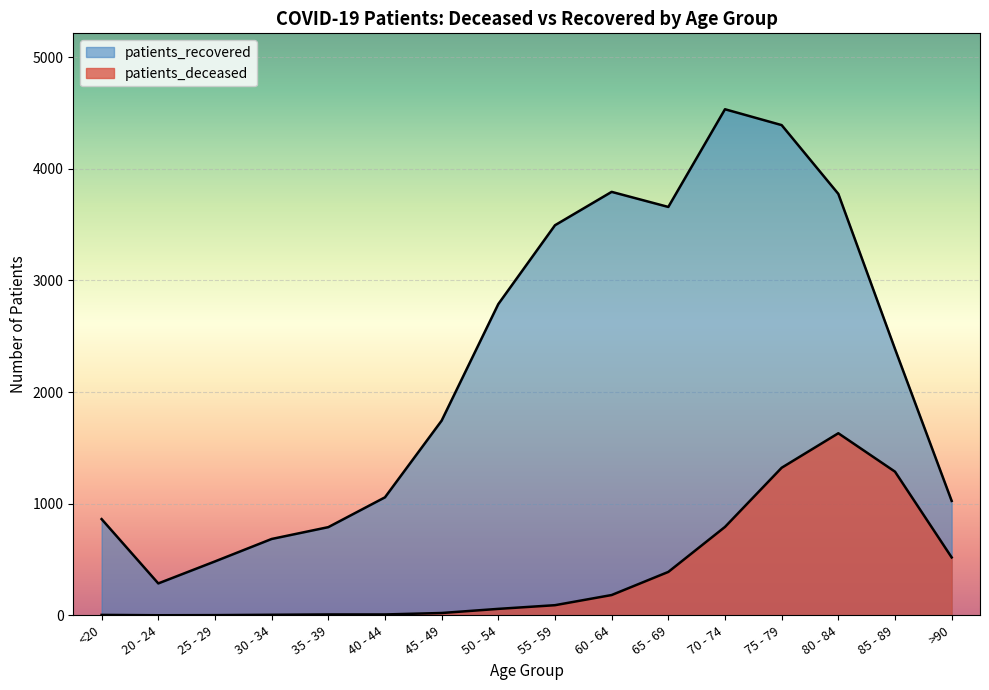

How many interior local peaks does the patients_deceased series have?

1